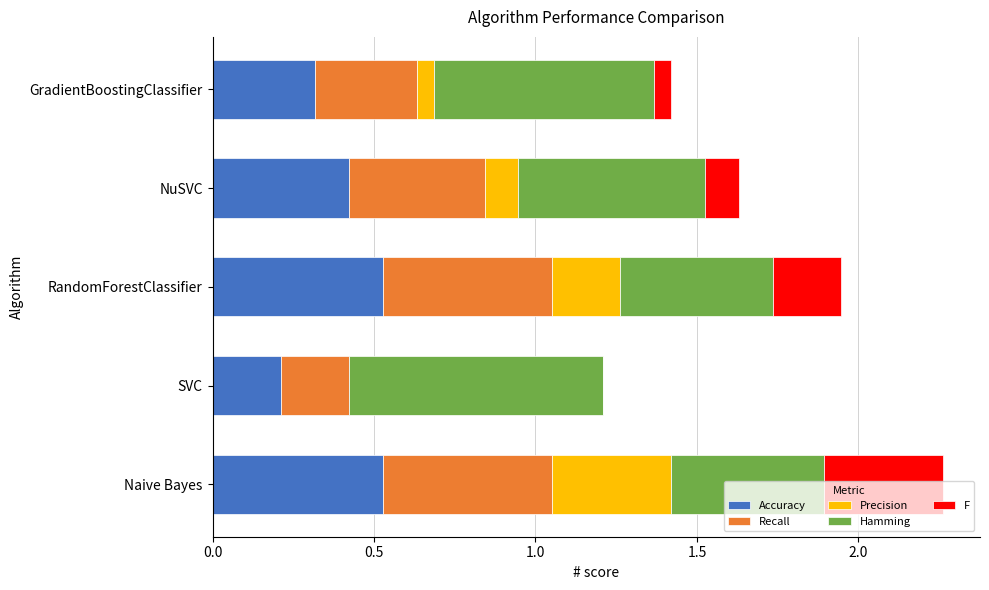

Count the number of categories in the chart.

5